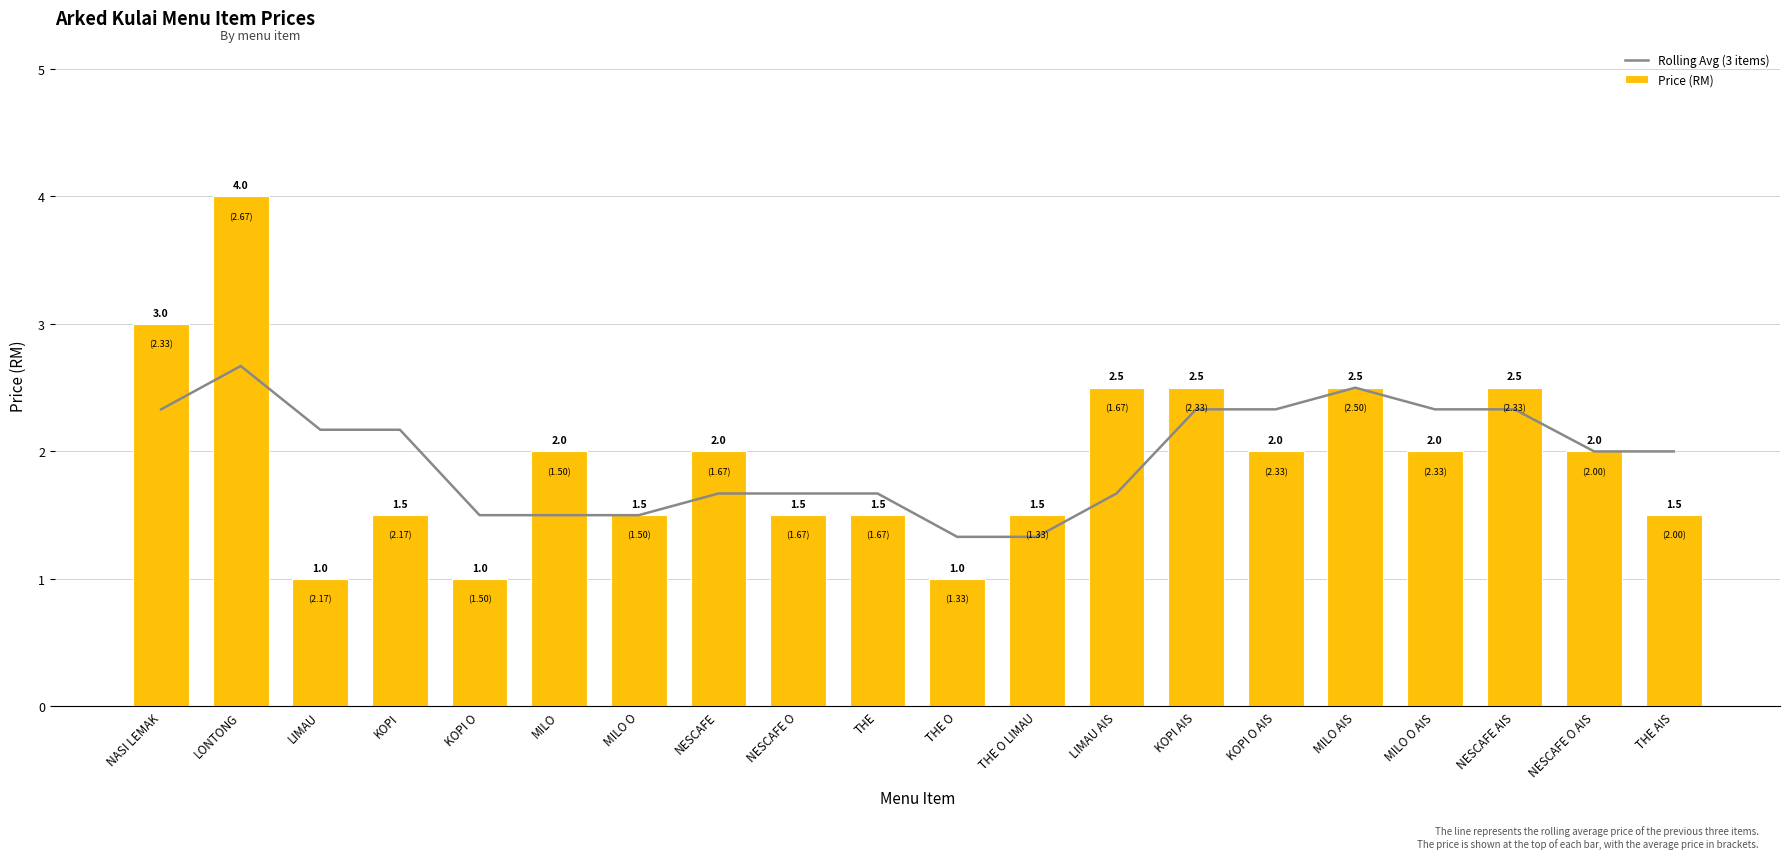

What position from the right is THE AIS?

1